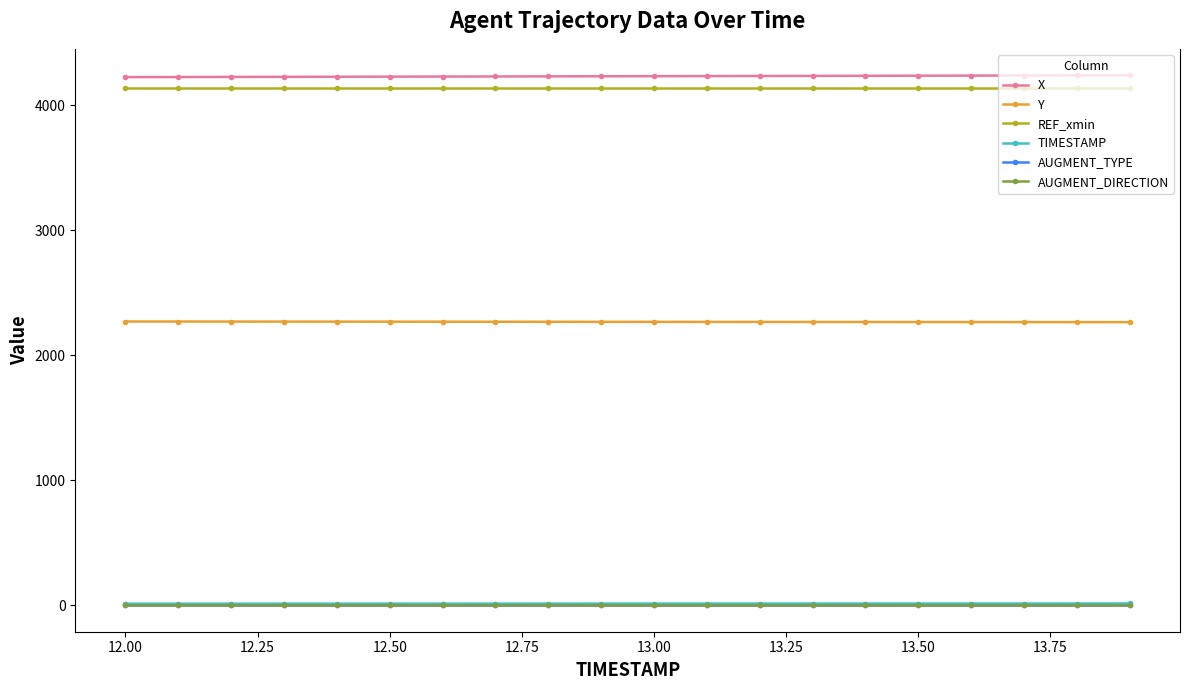

At how many categories does at least one series exceed 3924?

20